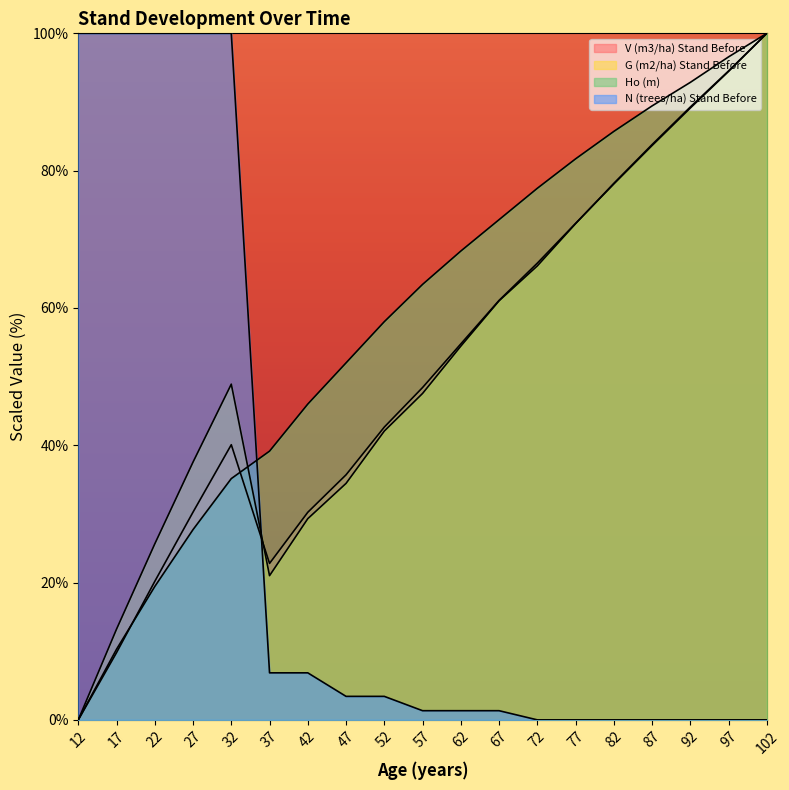

Between 37 and 67, which series saw the biggest shift?

G (m2/ha) Stand Before